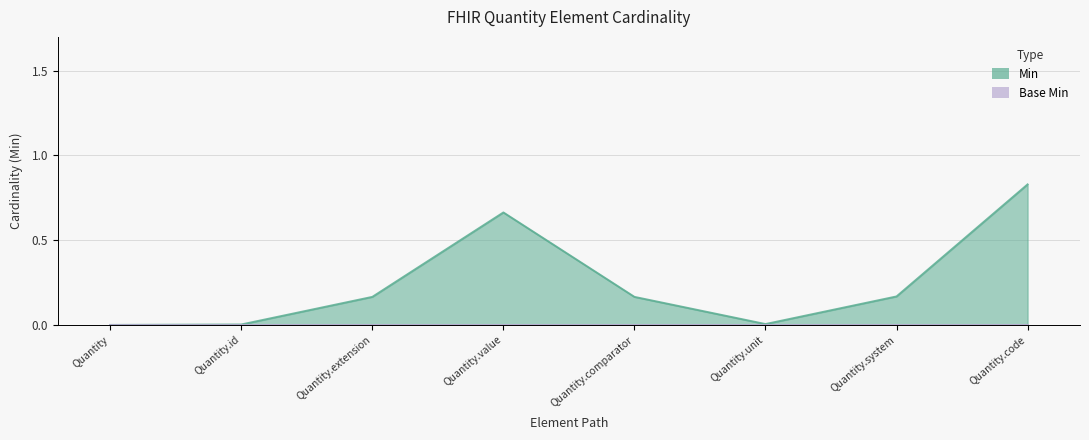

Between Quantity.extension and Quantity.unit, which series saw the biggest shift?

Min